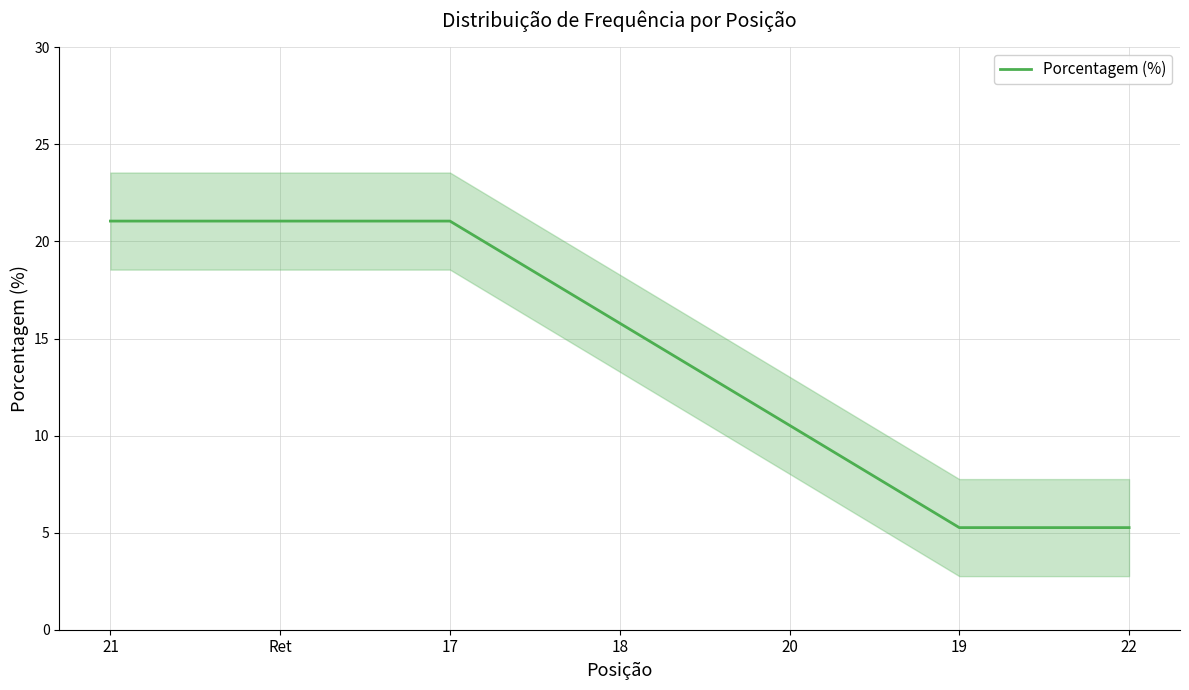

List the labels in order of value, smallest first.

19, 22, 20, 18, 21, Ret, 17